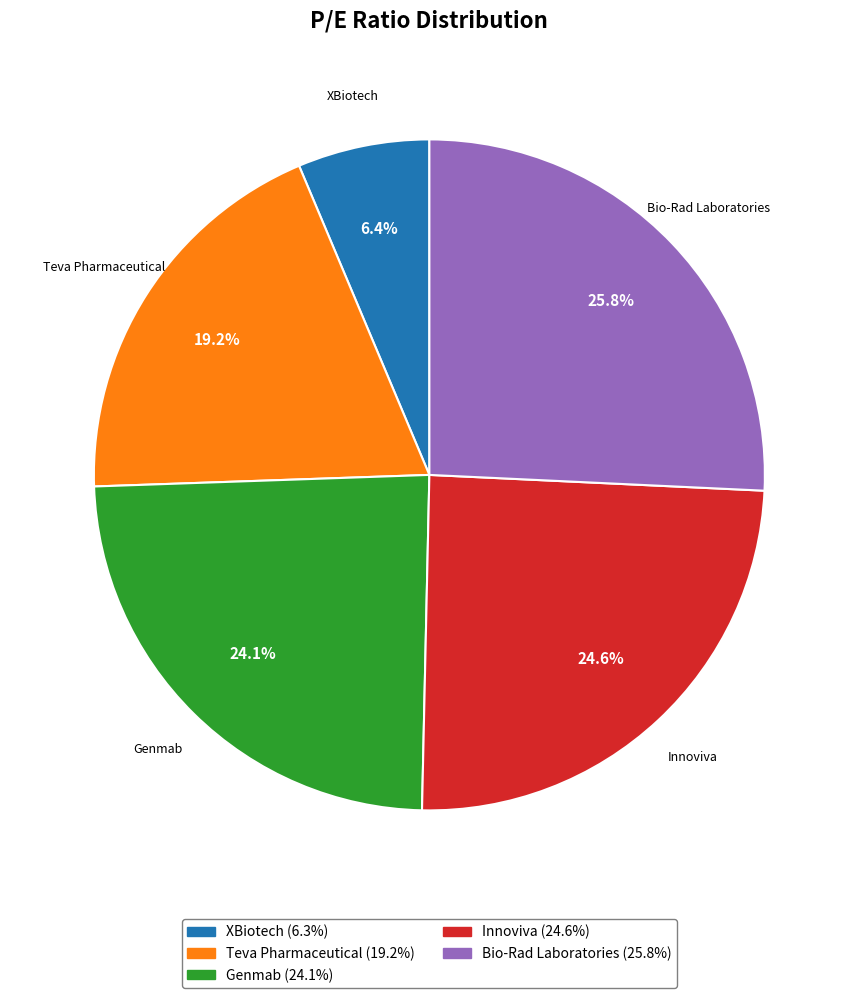

Which category has the smallest portion of the pie?

XBiotech